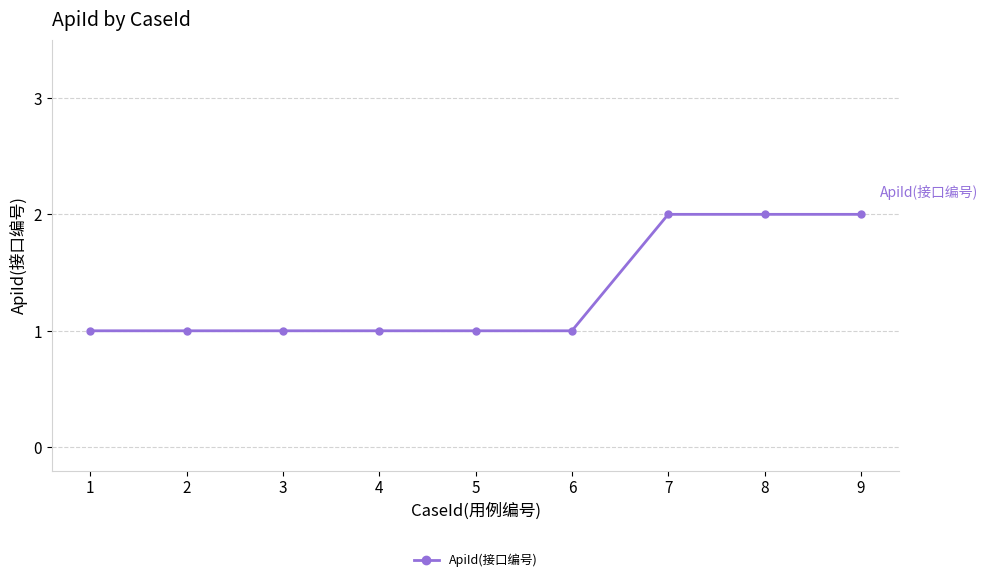

What is the change in value from 6 to 9?

+1